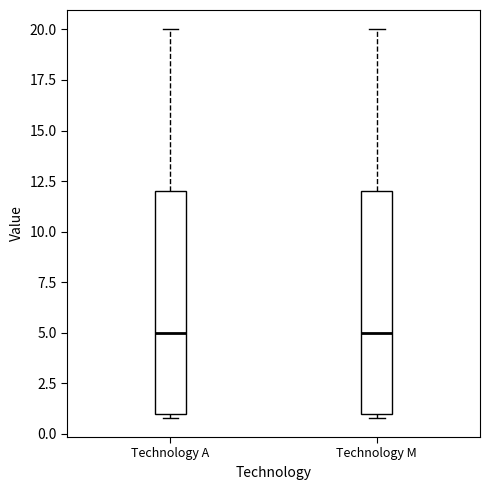

Where is the lower edge of the box for Technology A on the y-axis? The values are not printed on the chart, so give them approximately, as read against the axis.

1